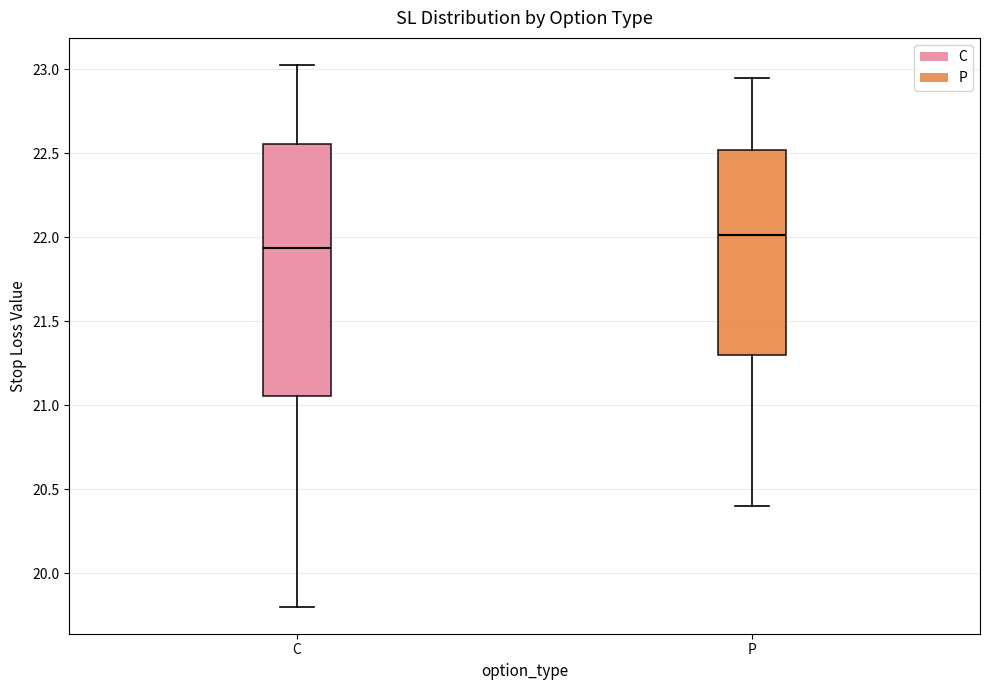

Which box has the highest median line?

P